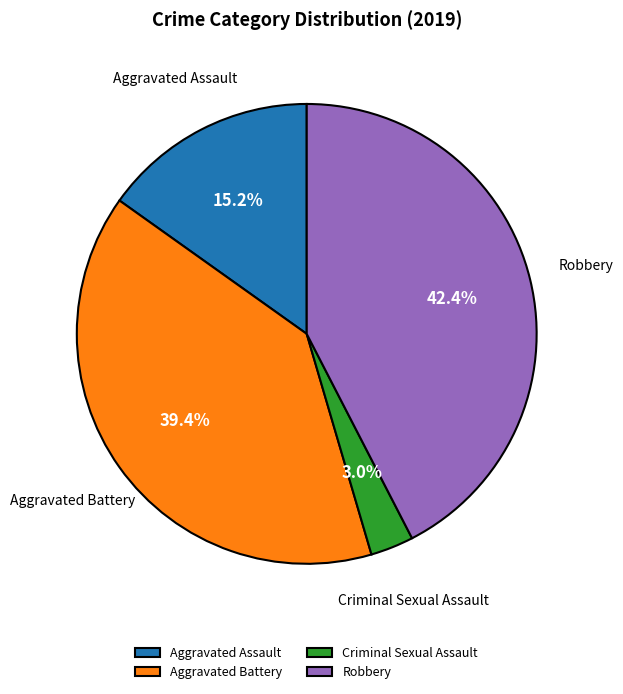

What percentage is NOT represented by Aggravated Battery?

60.6%